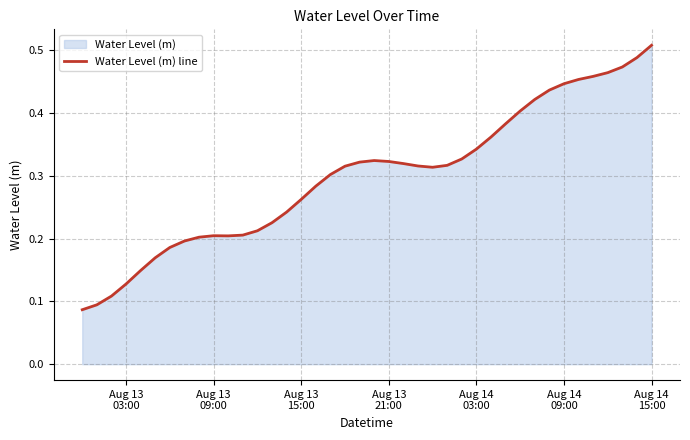

How many lines are shown in the chart?

1